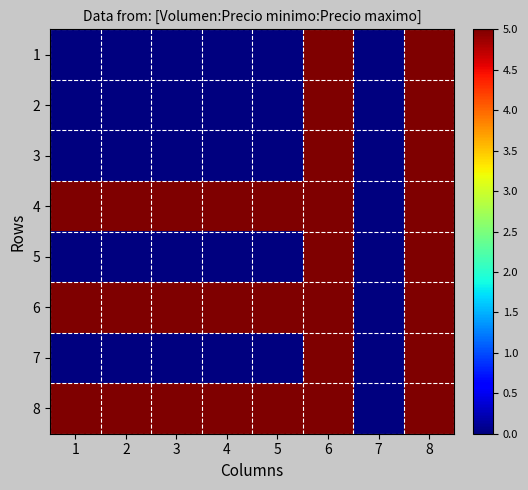

What is the greatest value displayed?

5